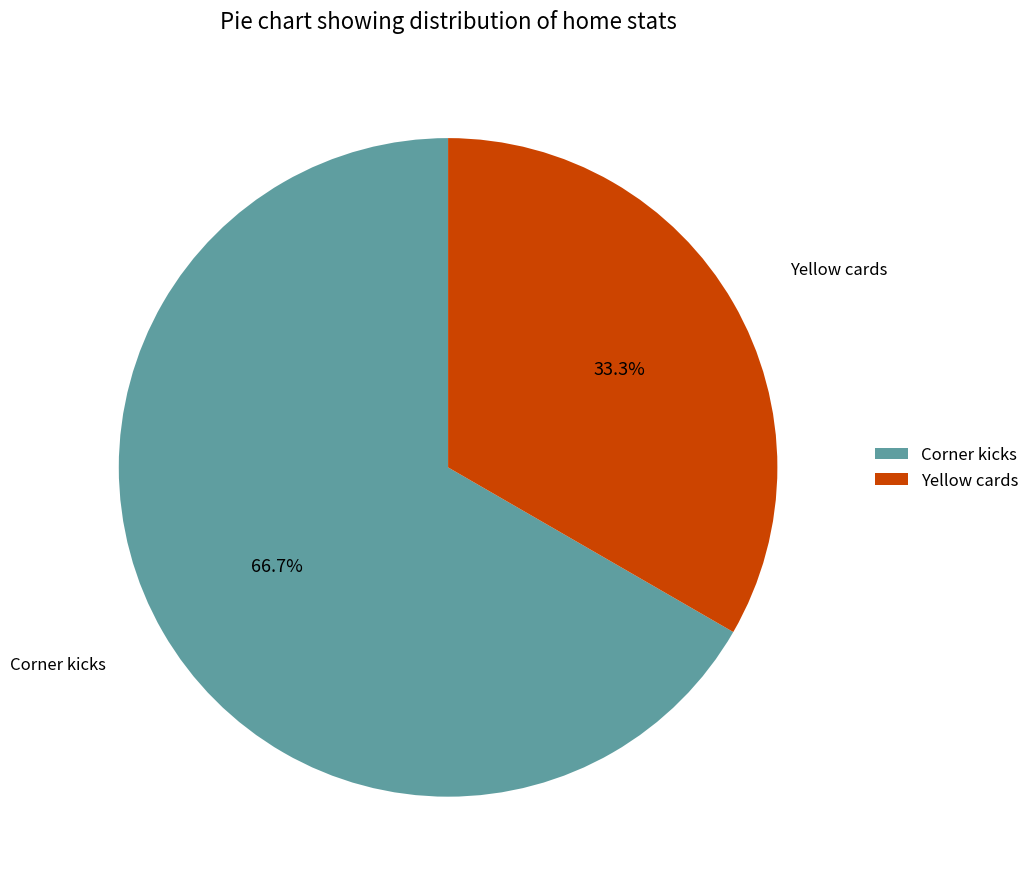

What percentage is the Yellow cards slice, to the nearest percent?

33%